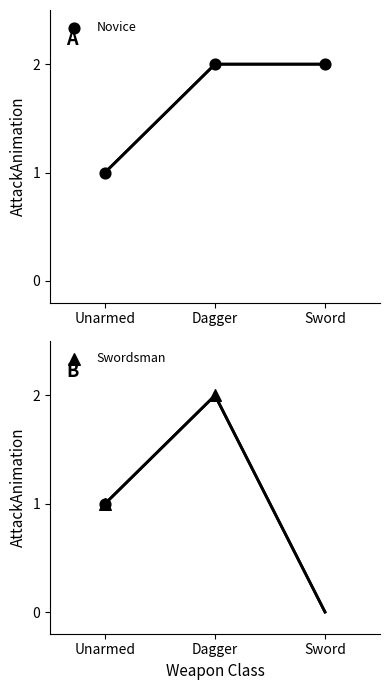

At how many categories does at least one series exceed 0?

3